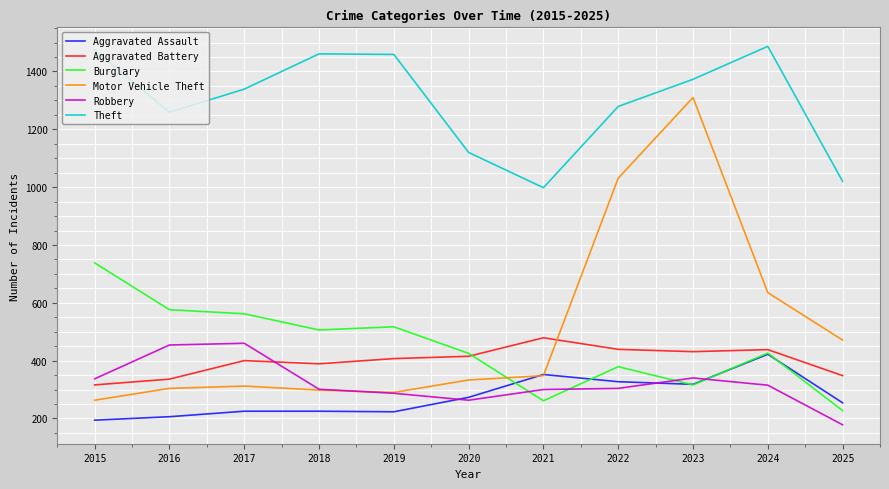

What is the total value across all series at 2018?

3180